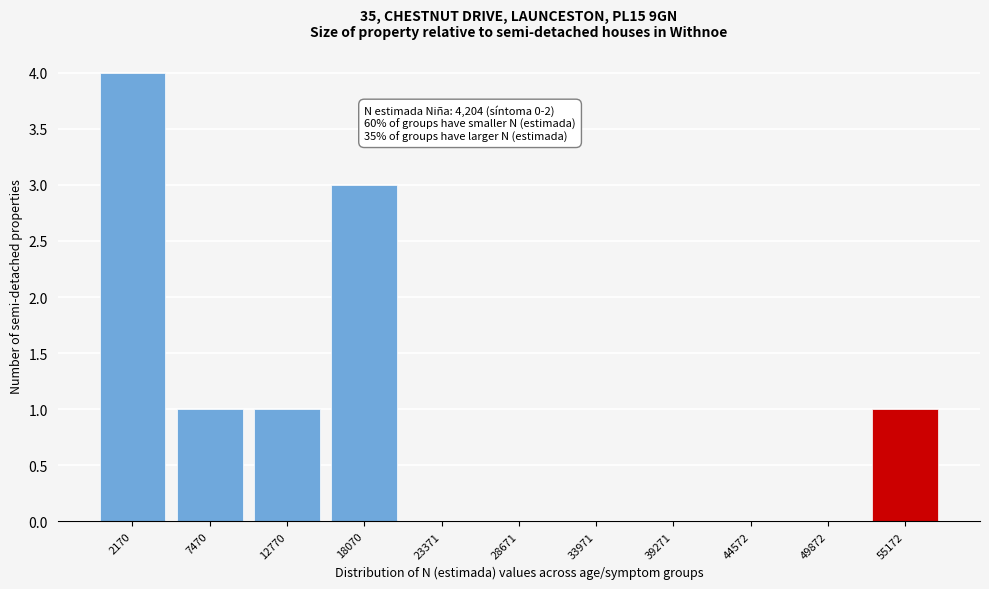

Reading right to left, list all the values displayed in this chart.

55172=1	49872=0	44572=0	39271=0	33971=0	28671=0	23371=0	18070=3	12770=1	7470=1	2170=4